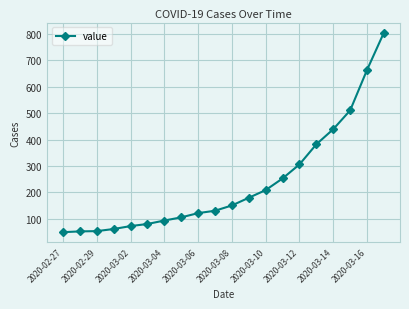

What is the value of the 6th point from the left?

81